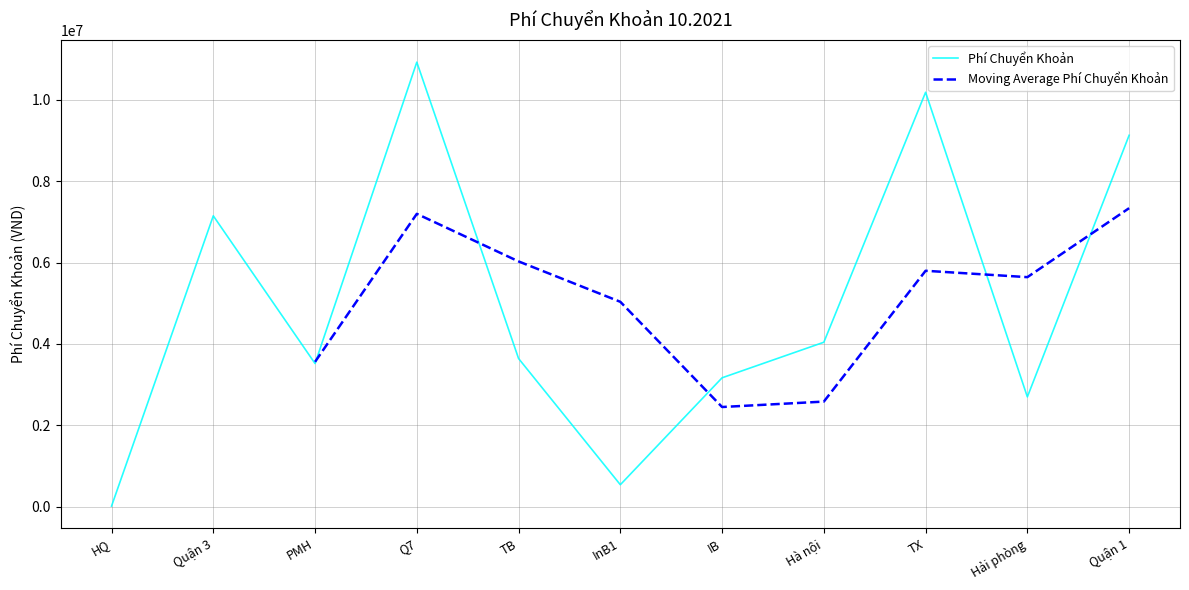

True or false: Phí Chuyển Khoản has a value of 10185758.6 at TX.

True